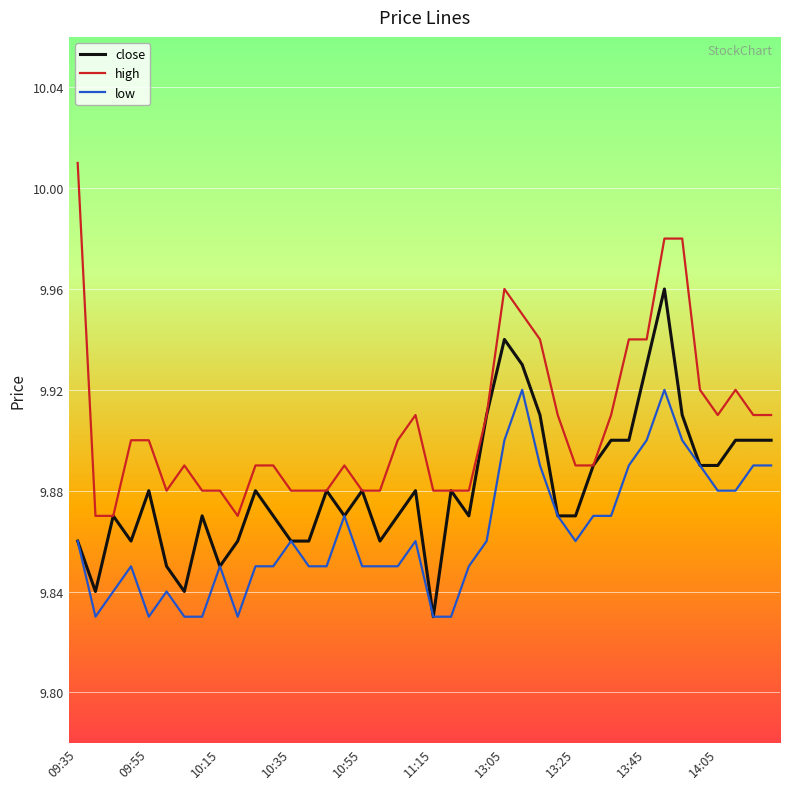

Rank the series by their maximum value, from highest to lowest.

high, close, low